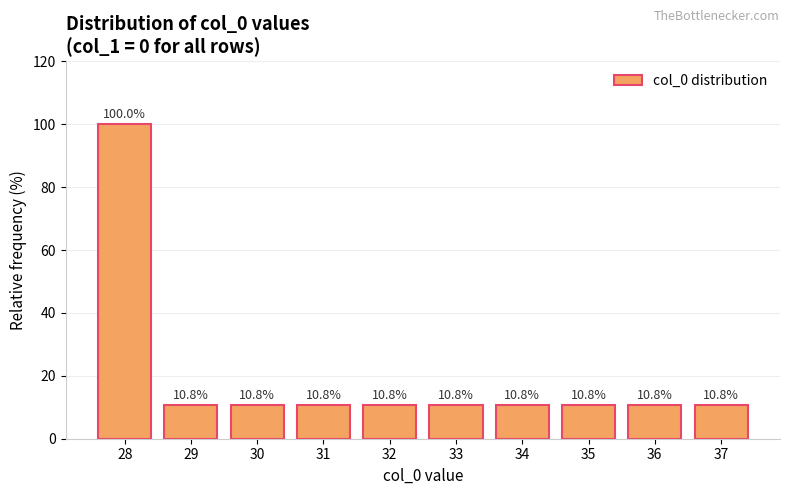

Are the bars grouped side by side (vs. stacked)?

No